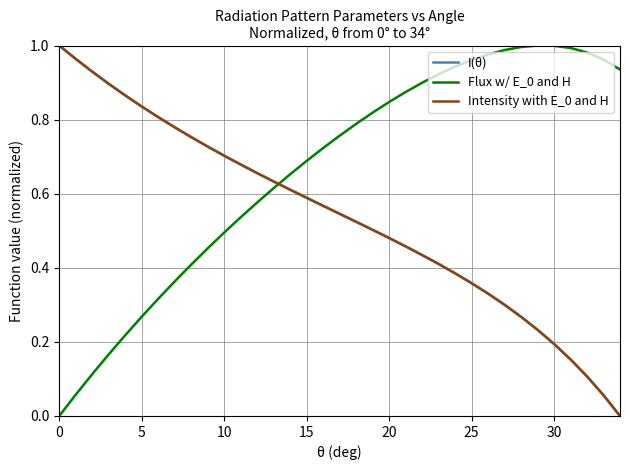

Which series has the largest total across all categories?

Flux w/ E_0 and H